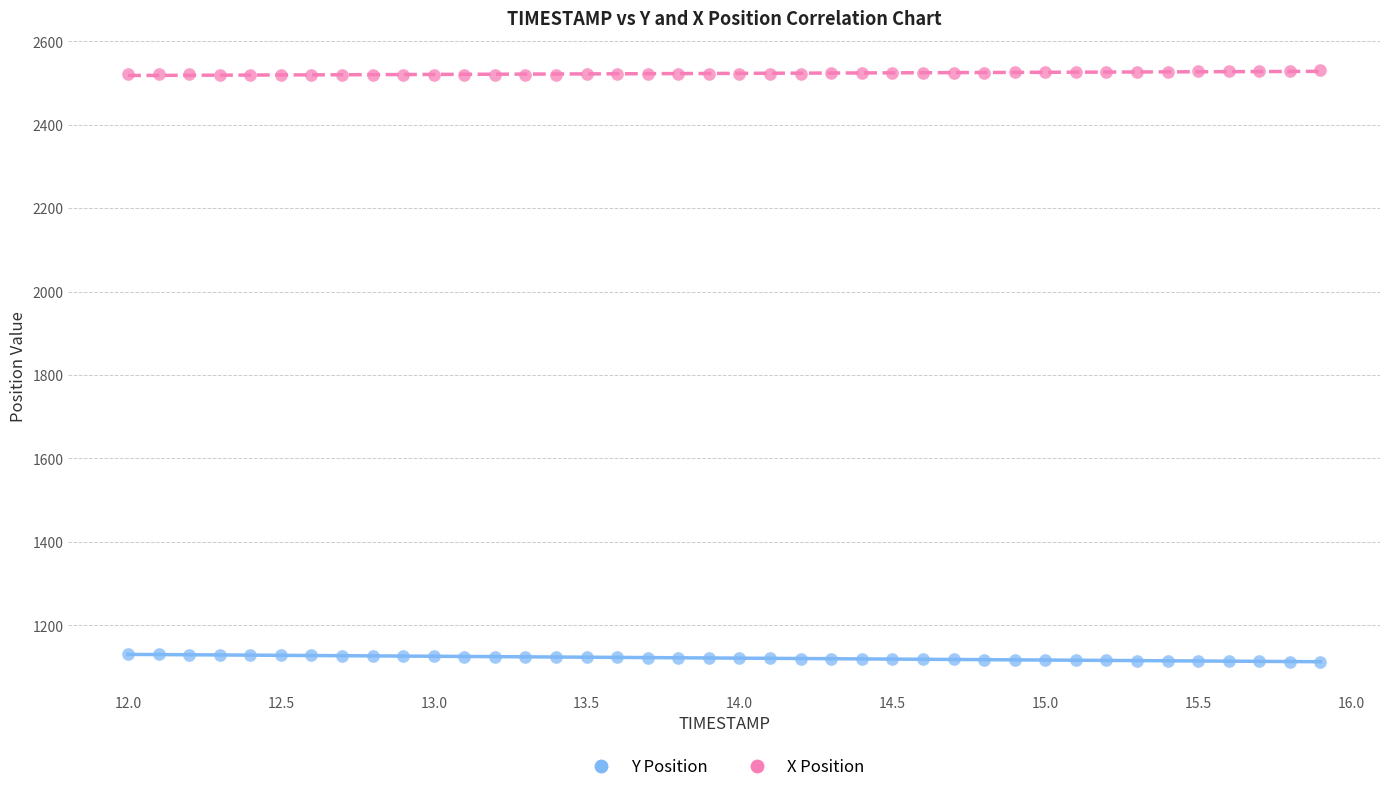

Which series reaches the maximum Y coordinate?

X Position